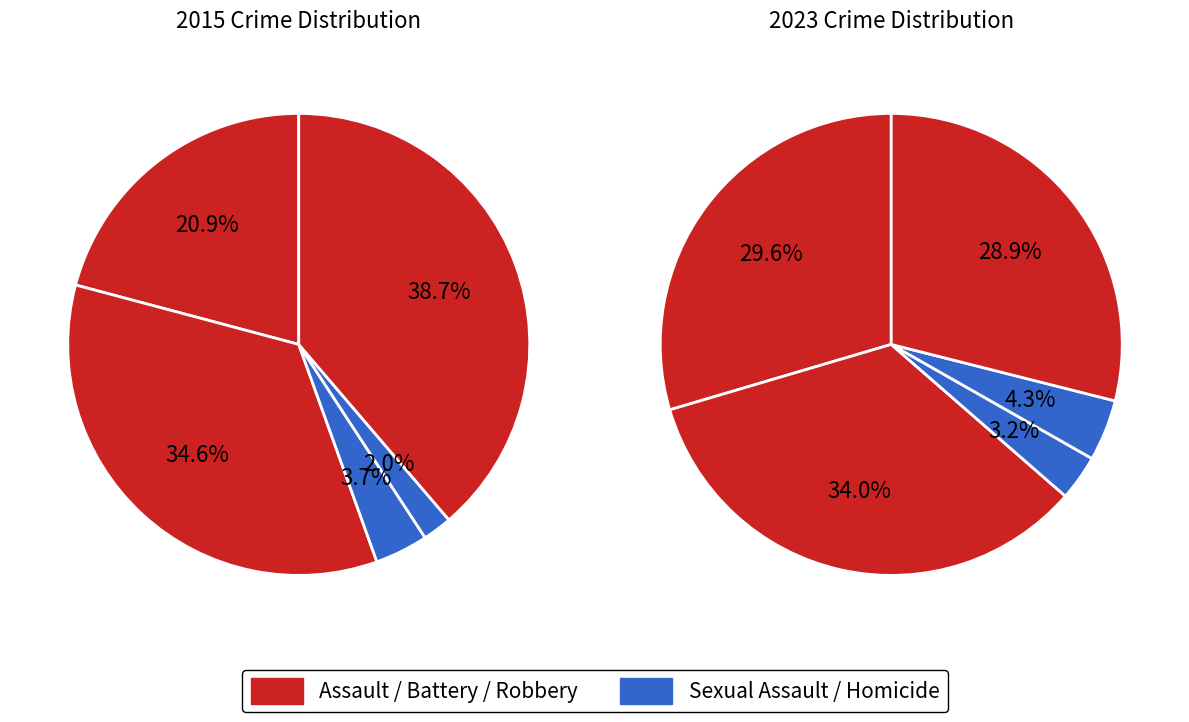

The Robbery slice represents 39% of the pie. True or false?

True